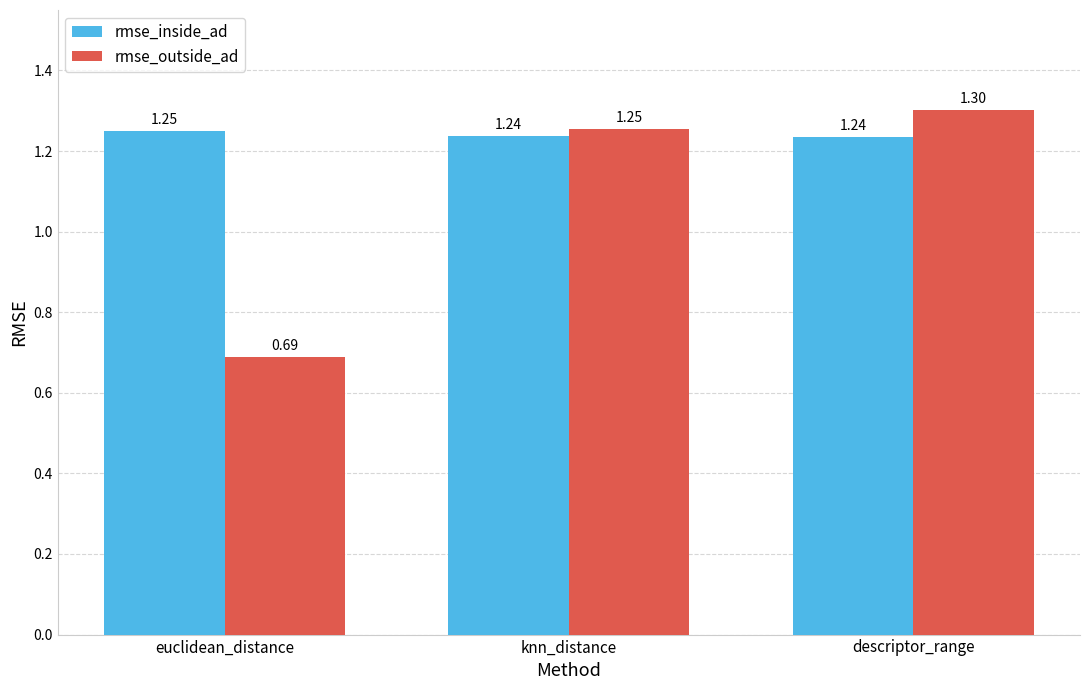

What is the sum of the rmse_outside_ad values at euclidean_distance and knn_distance?

1.9